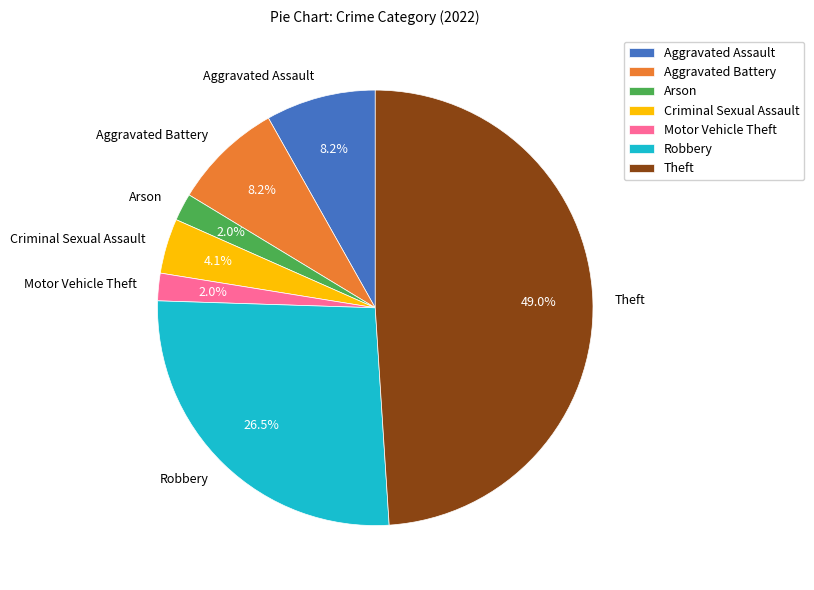

True or false: Aggravated Battery accounts for 8% of the total.

True